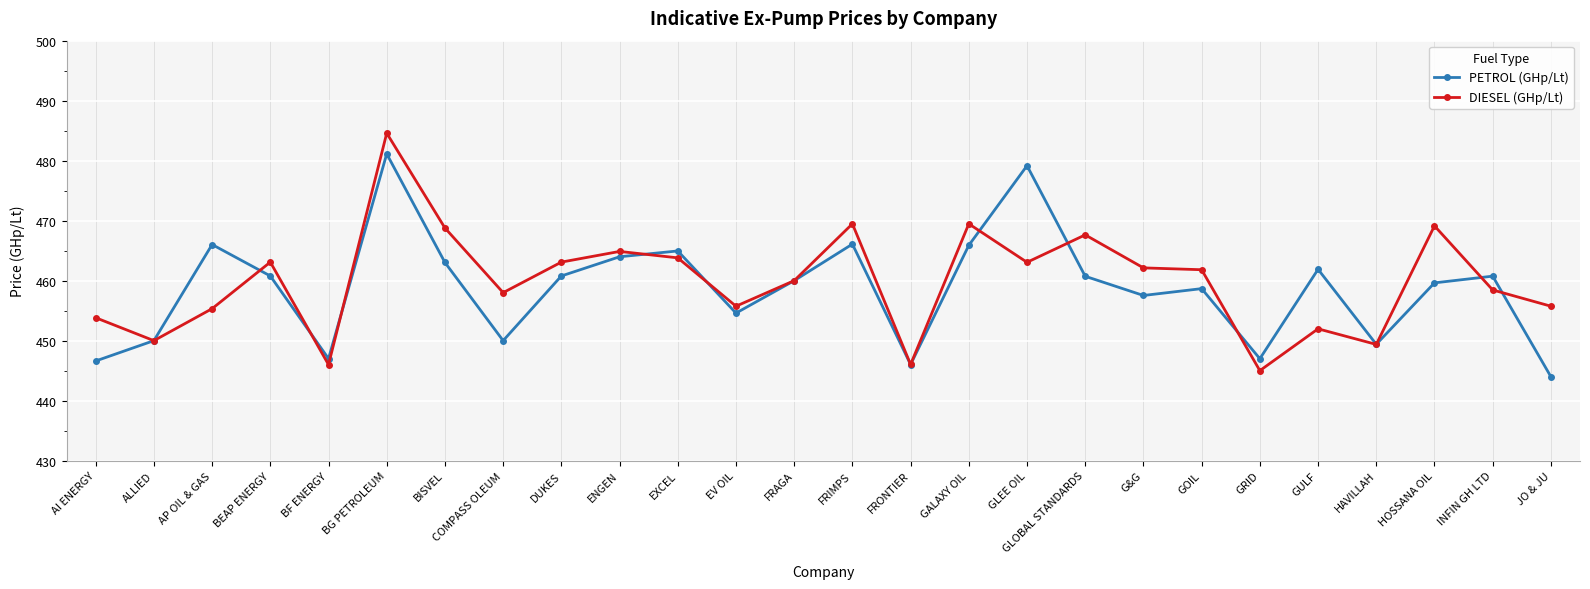

Which series ends up on top after the final intersection of DIESEL (GHp/Lt) and PETROL (GHp/Lt)?

DIESEL (GHp/Lt)